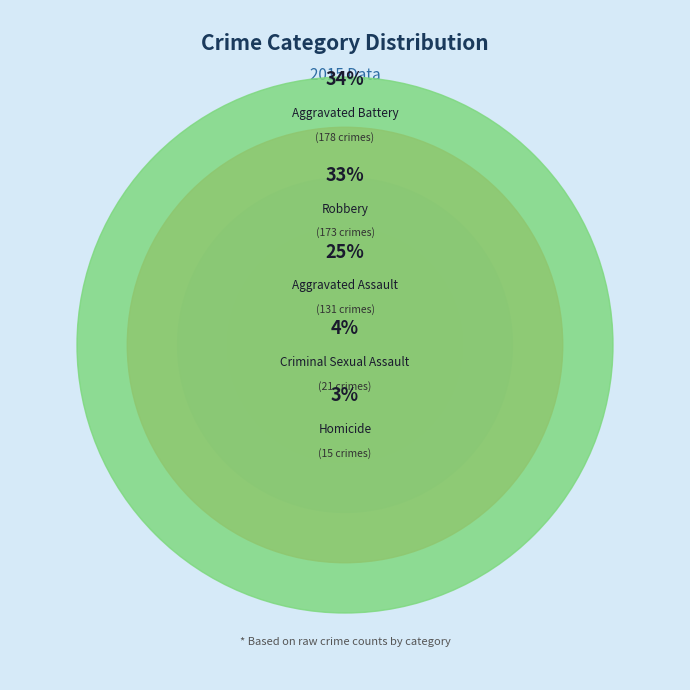

To the nearest percent, what is the average slice percentage?

20%